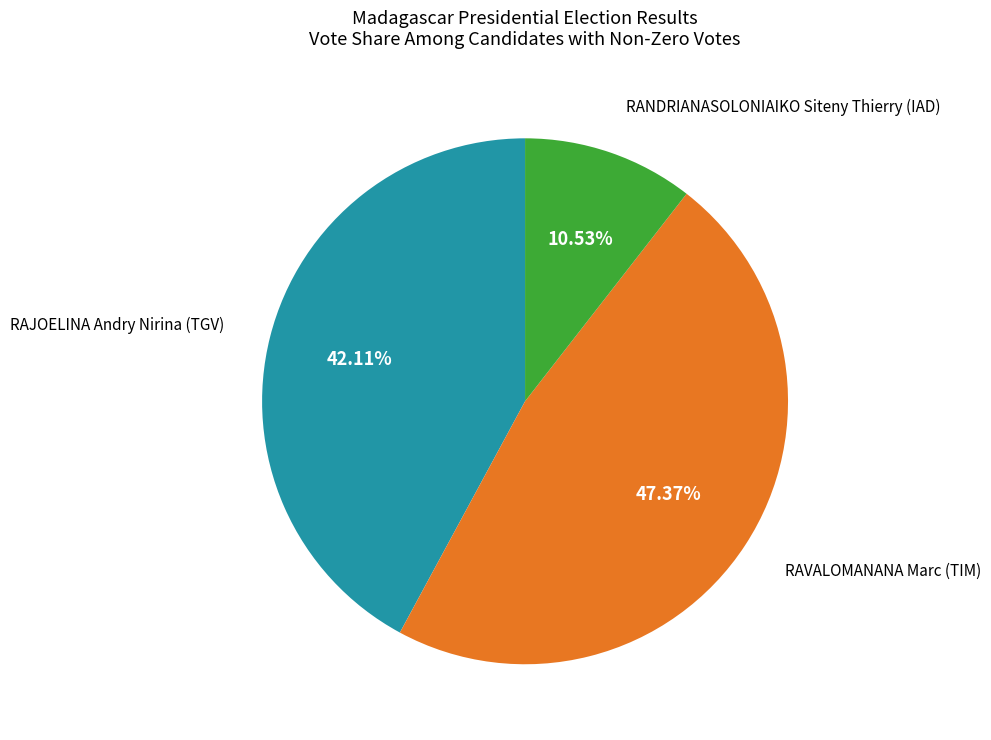

Is there any slice that represents more than half of the pie?

No